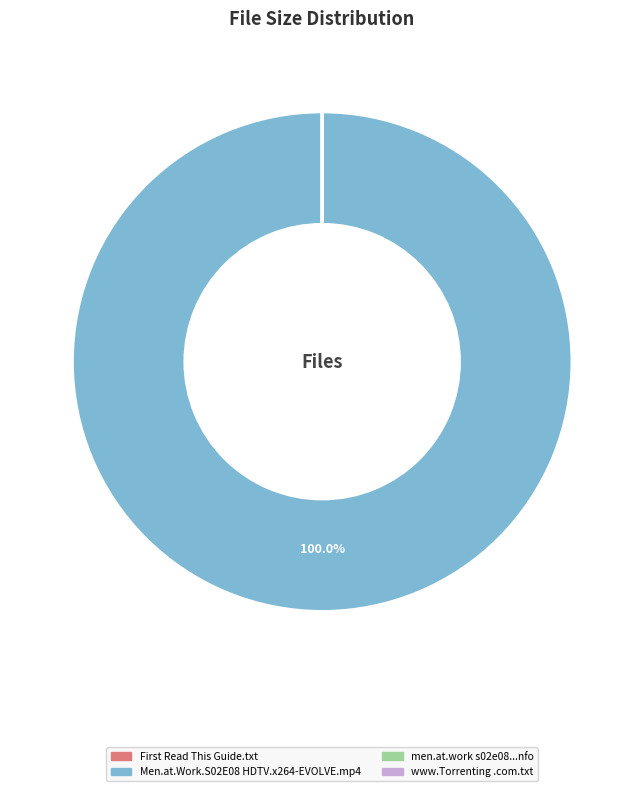

Is there any slice that represents more than half of the pie?

Yes